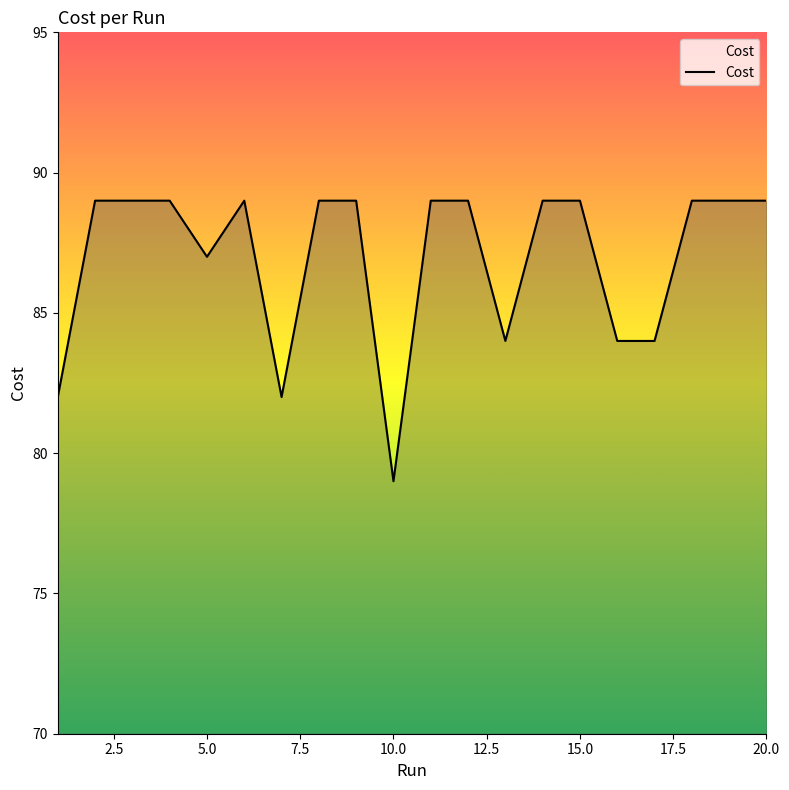

What is the difference between the maximum and minimum values?

10.0